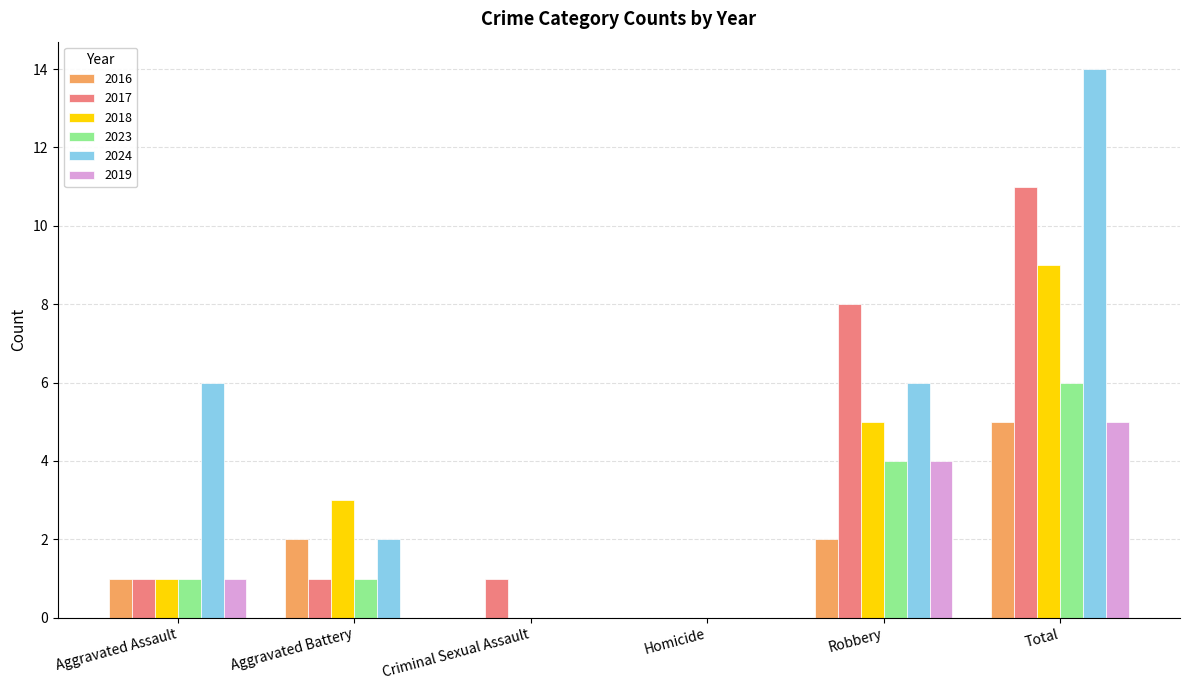

What are all the series names shown in the legend?

2016, 2017, 2018, 2023, 2024, 2019